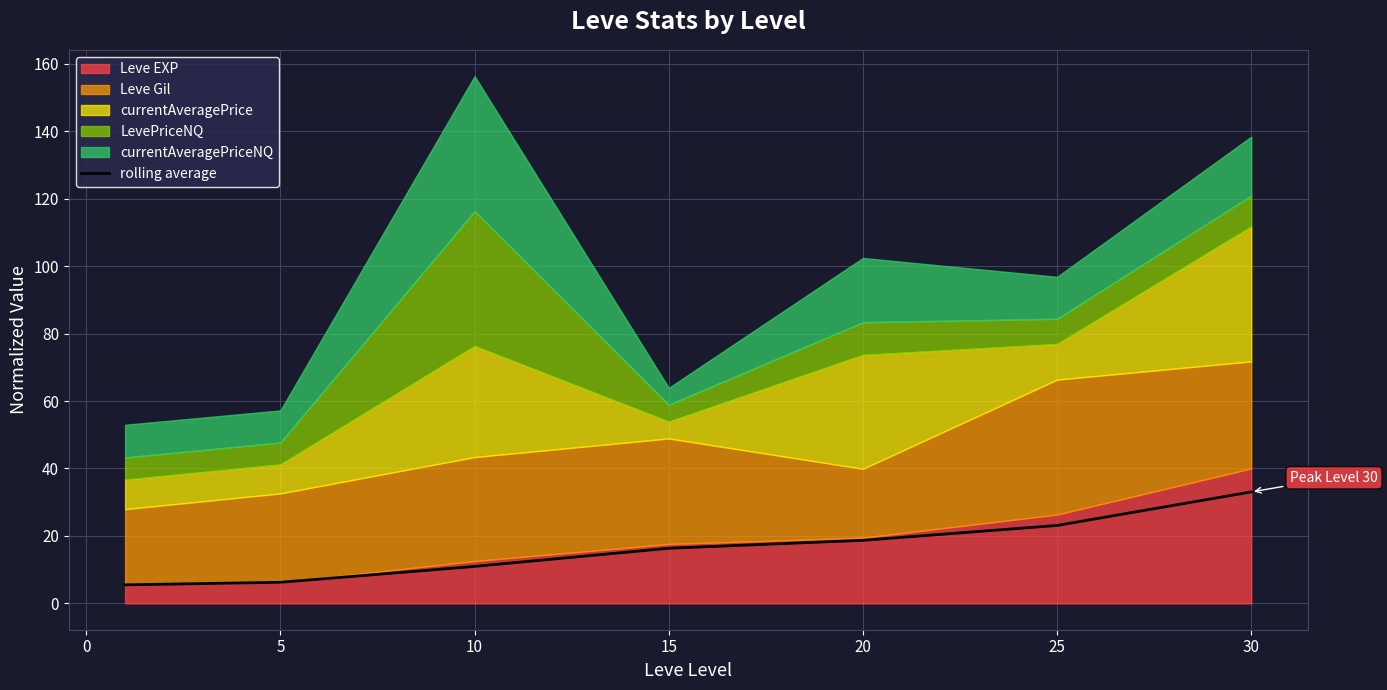

Reading left to right, what are all the values shown in this chart?

5.5	6.2	11.0	16.3	18.7	23.1	33.0